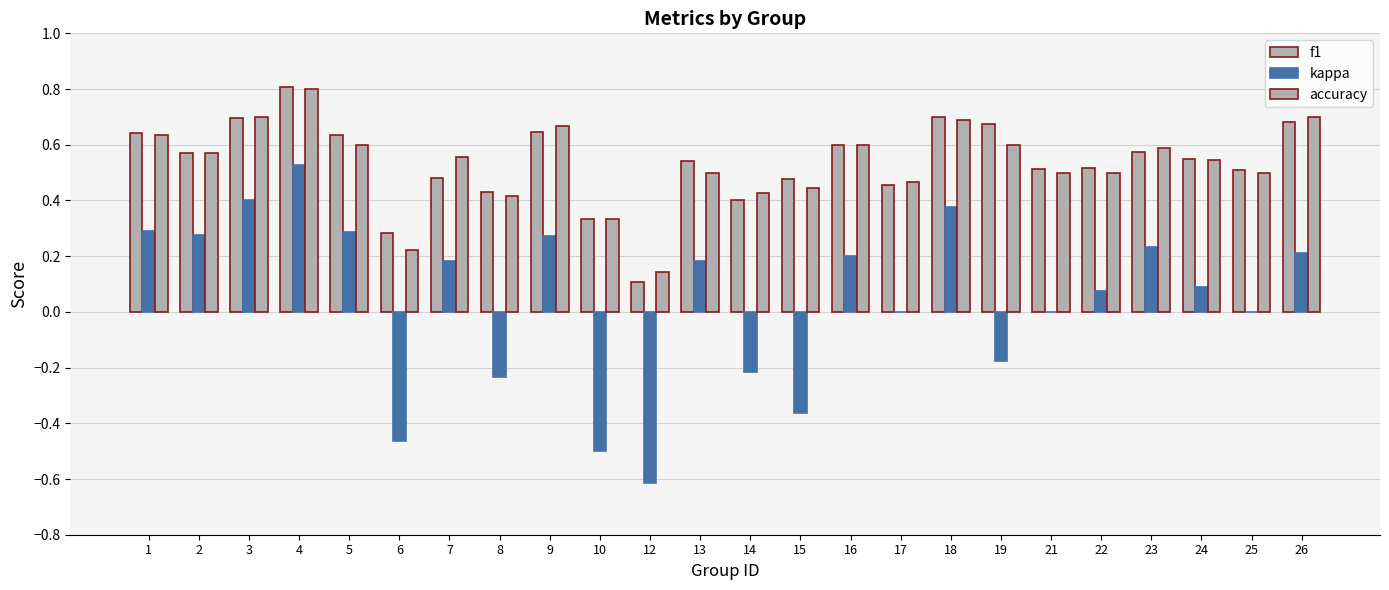

How many accuracy values are between 0 and 1?

24